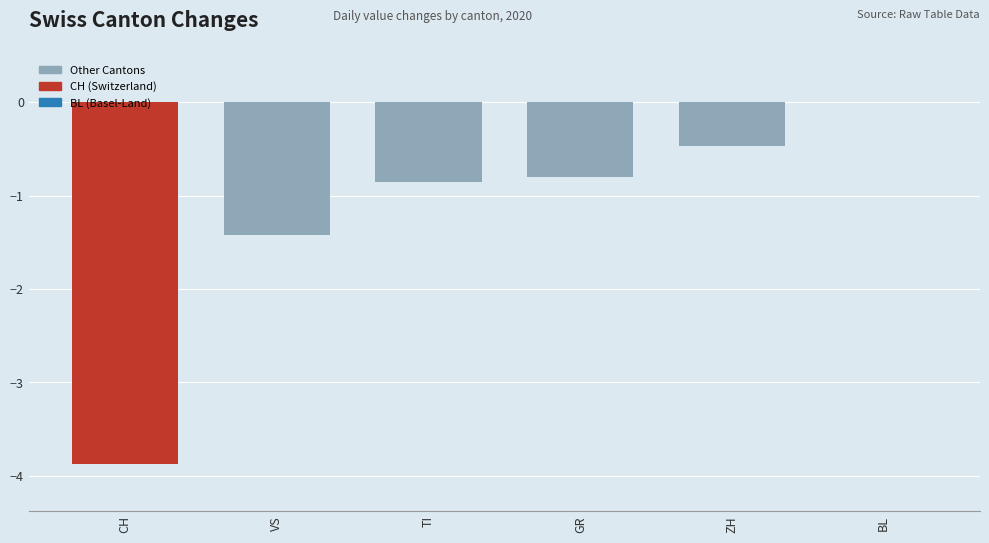

What is the change in value from VS to TI?

+0.6